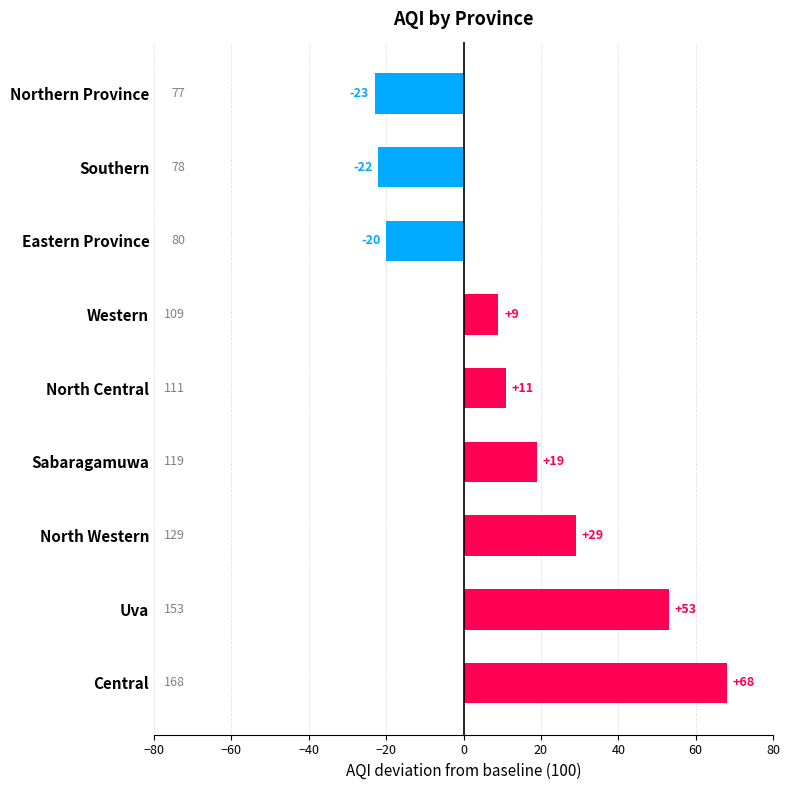

Are the bars horizontal?

Yes